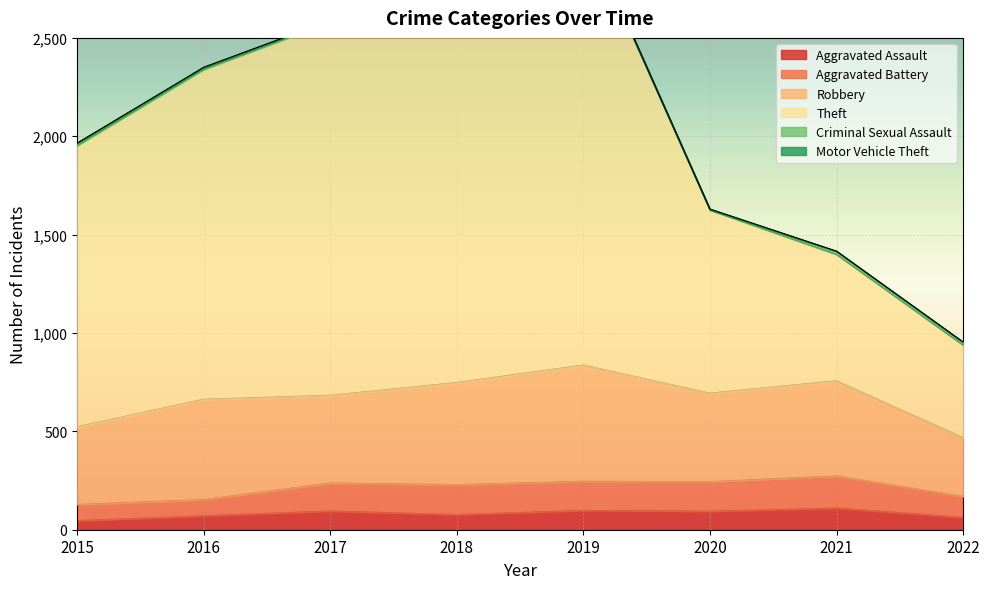

Is it true that Theft equals 757 at 2016?

False